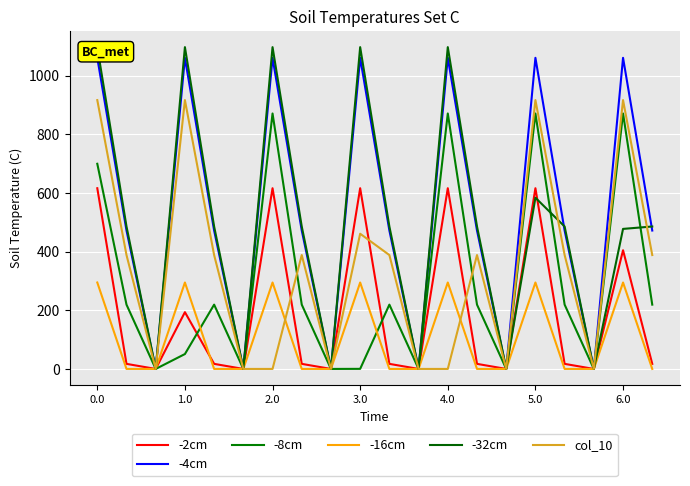

The value of col_10 at 5.0 is 473.6. True or false?

False